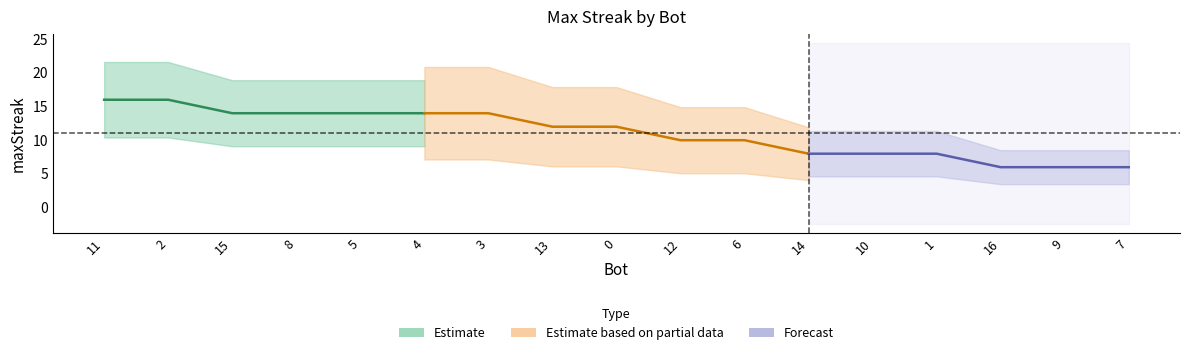

The value at 16 is 10. True or false?

False